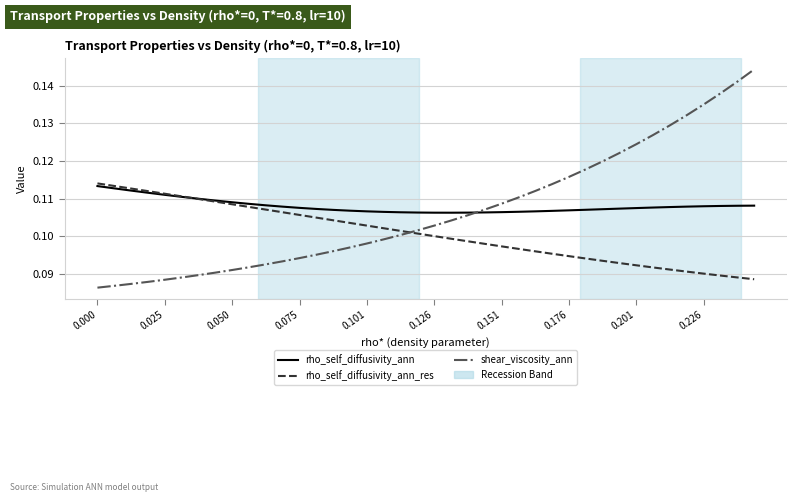

Which series has the largest range (max minus min)?

shear_viscosity_ann